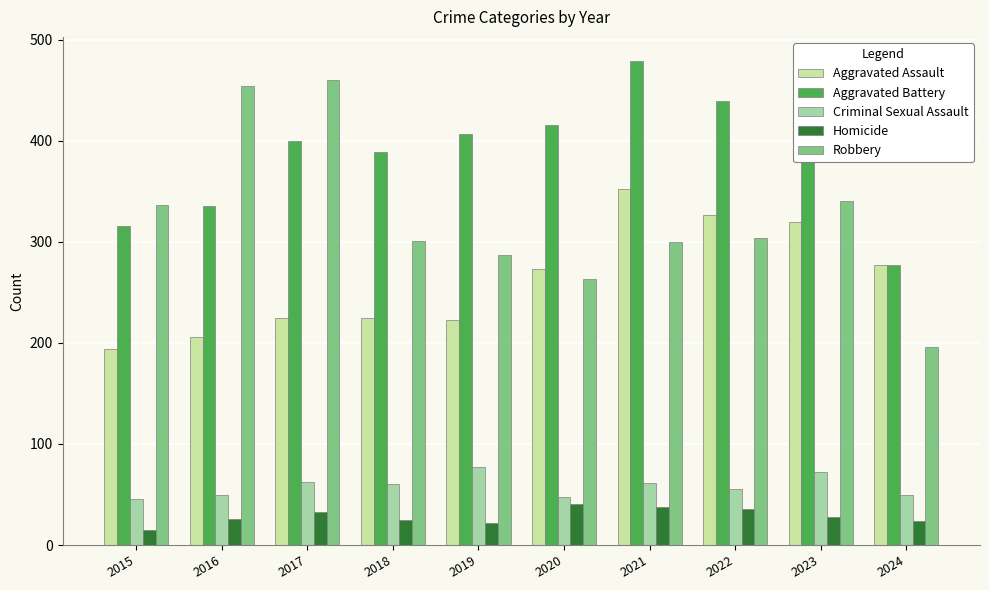

What is the spread (max minus min) of values at 2018?

364